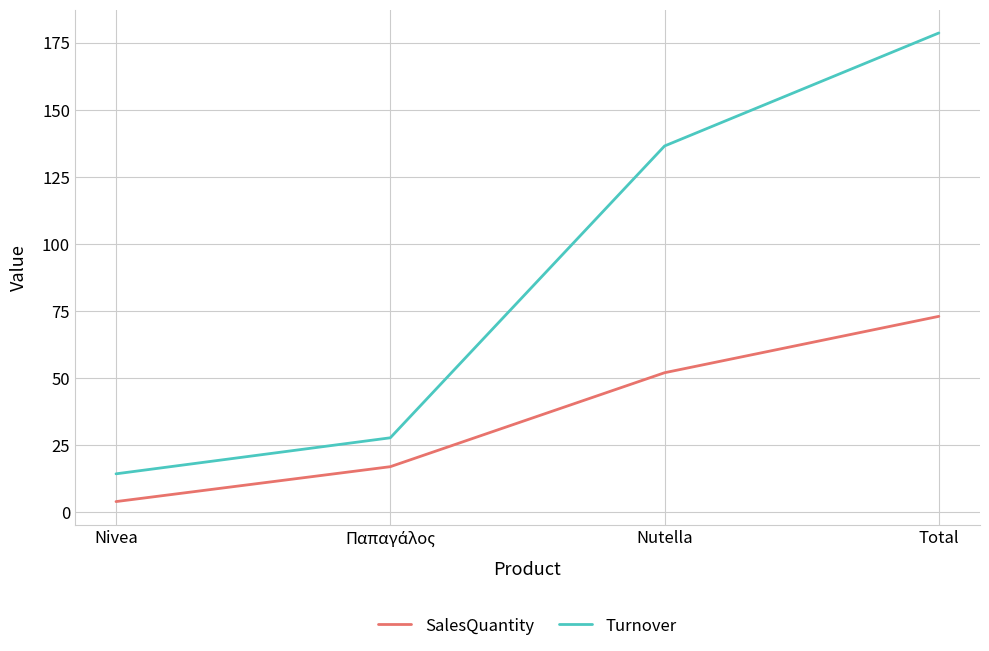

True or false: SalesQuantity and Turnover intersect in this chart.

False